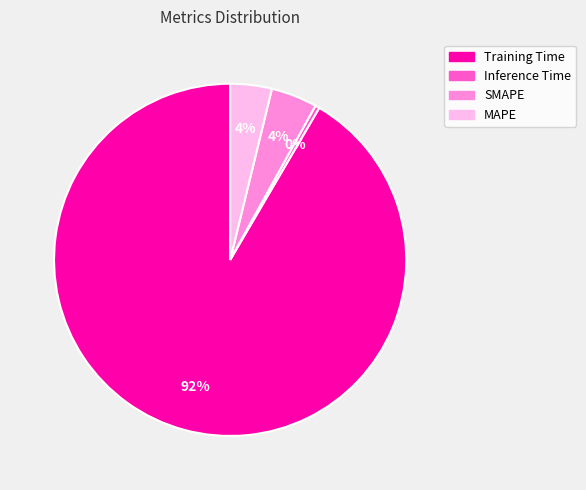

What percentage is the MAPE slice, to the nearest percent?

4%